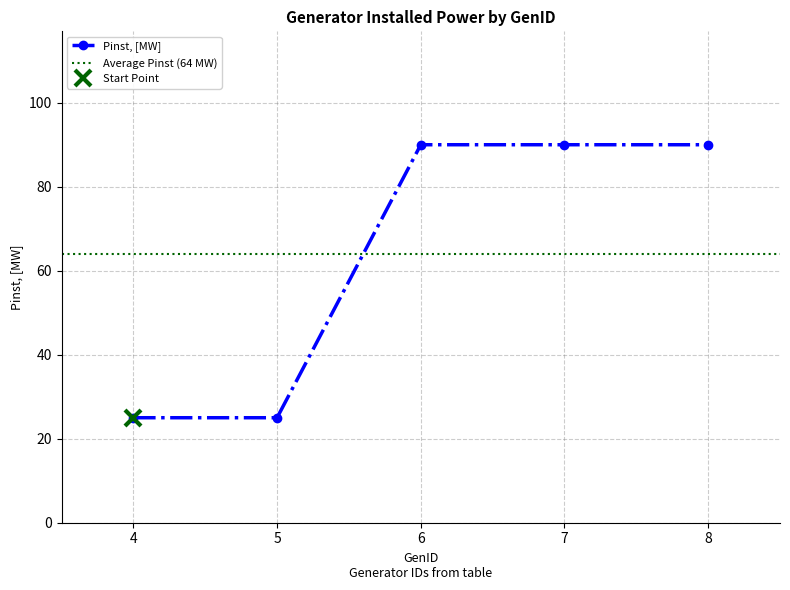

Rank the categories by value from highest to lowest.

6, 7, 8, 4, 5